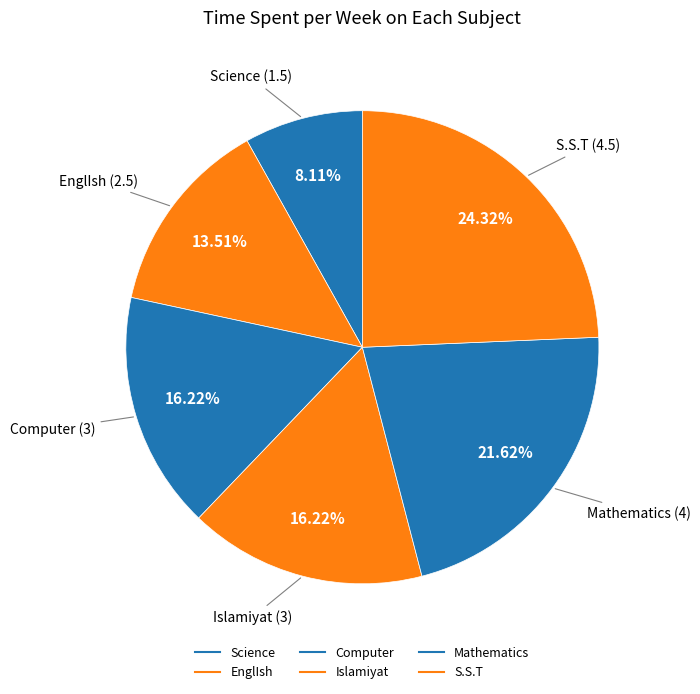

Count the number of slices in the pie.

6